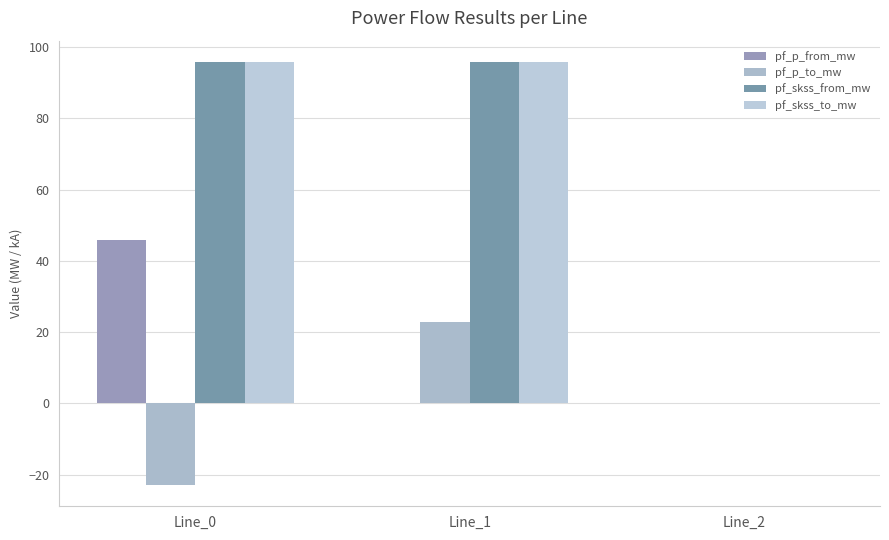

Are the bars grouped side by side (vs. stacked)?

Yes